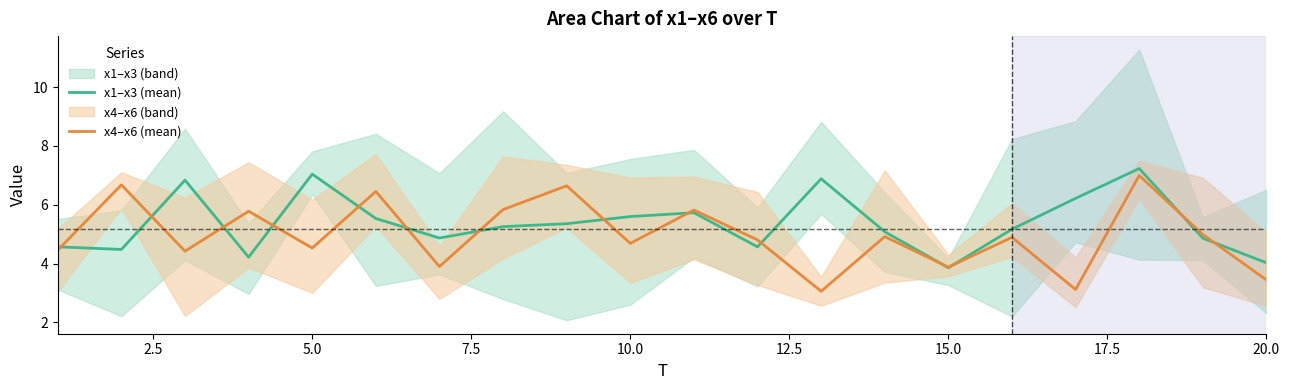

How many intersections are there between x4–x6 (mean) and x1–x3 (mean)?

14